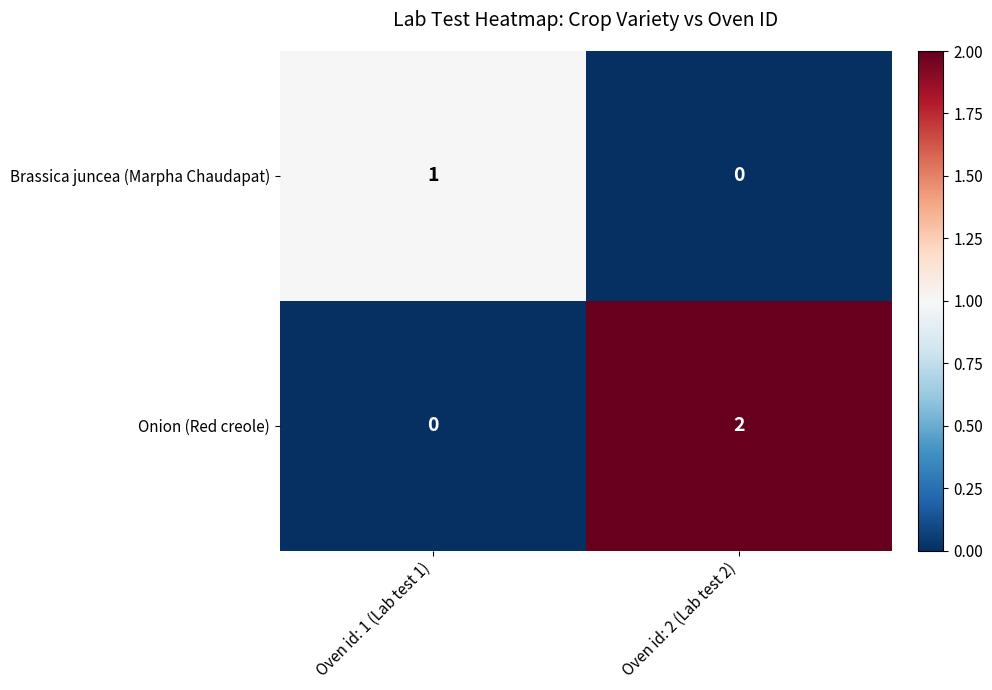

List the labels in order of Brassica juncea (Marpha Chaudapat) value, largest first.

Oven id: 1 (Lab test 1), Oven id: 2 (Lab test 2)